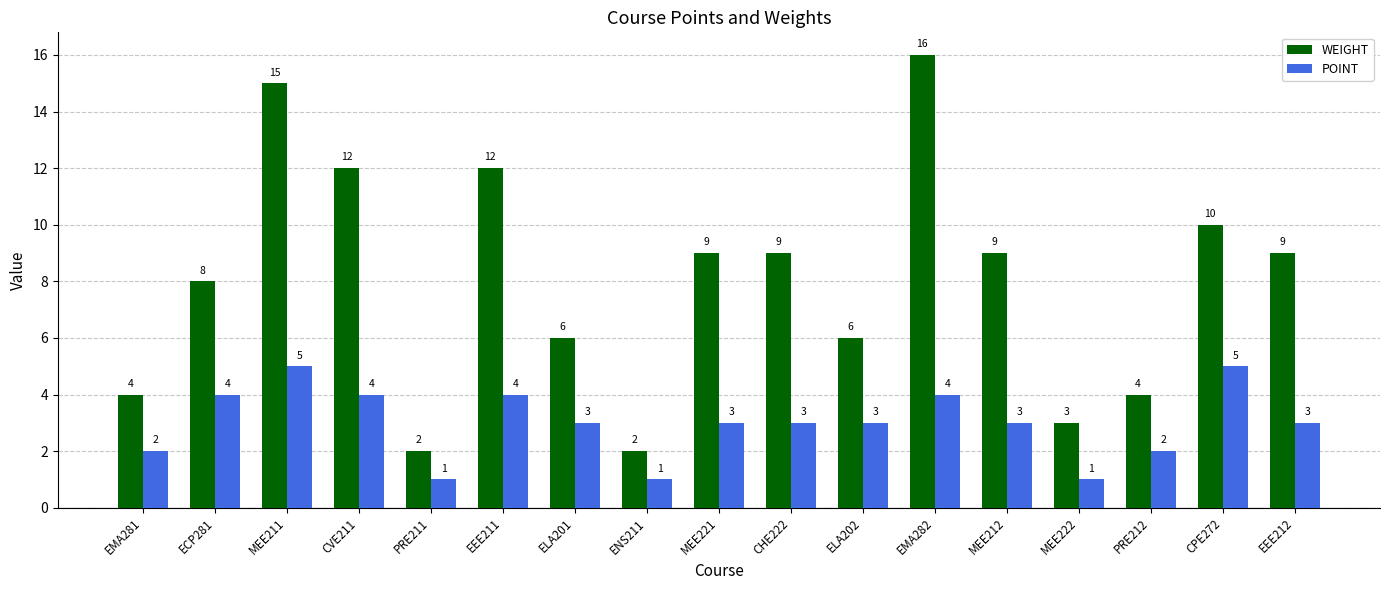

Rank the series at CPE272 from highest to lowest value.

WEIGHT, POINT